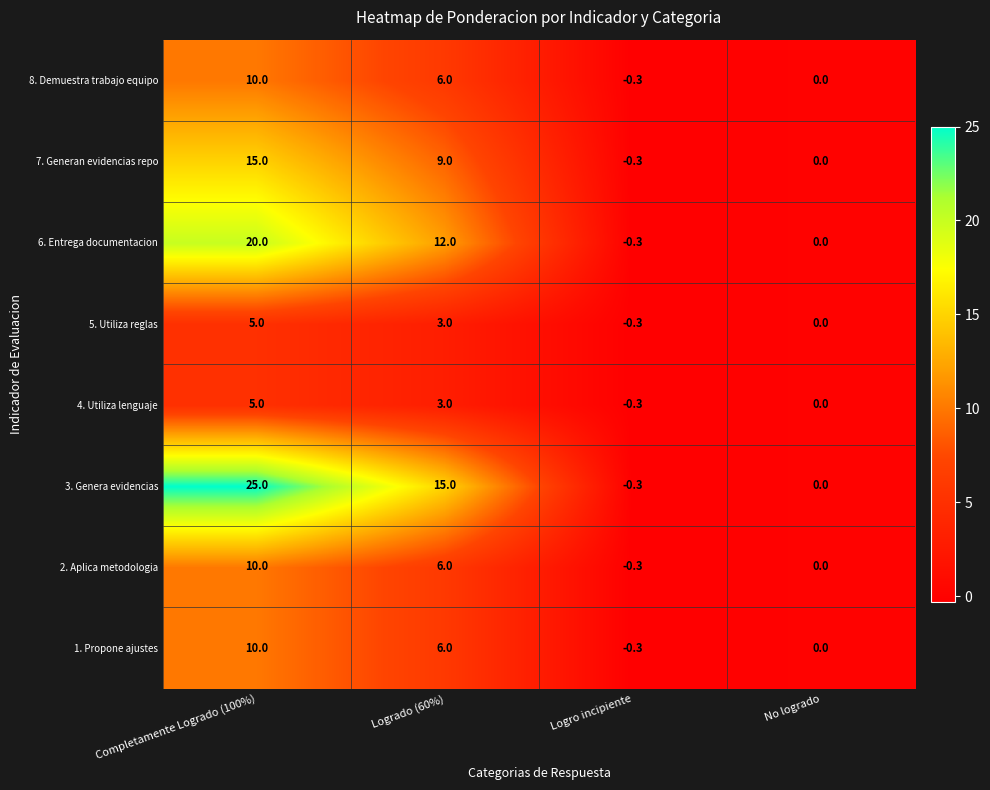

Is the value of 4. Utiliza lenguaje at No logrado greater than the value of 7. Generan evidencias repo at Completamente Logrado (100%)?

No